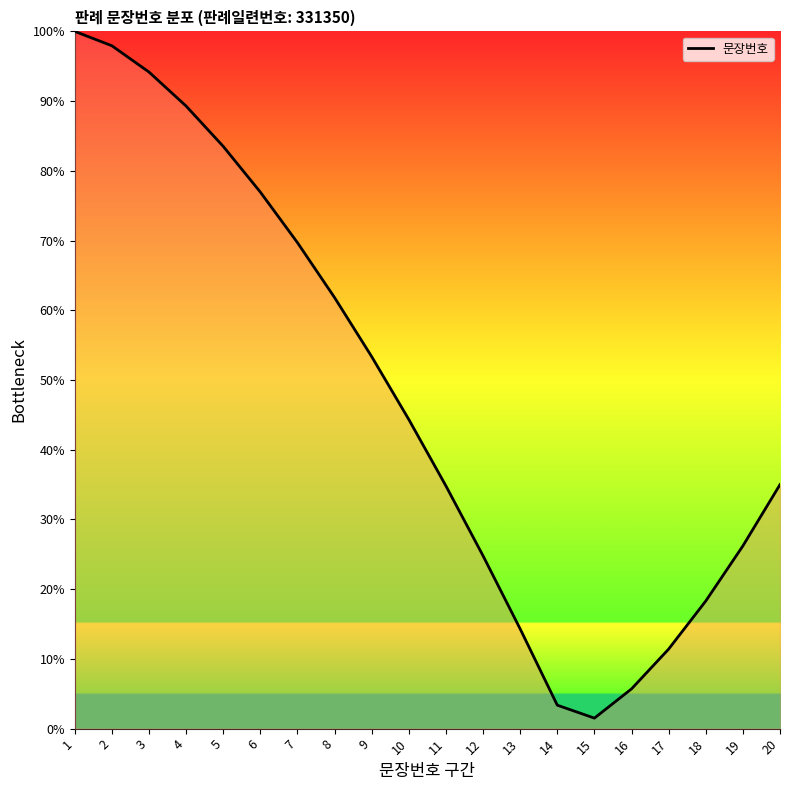

True or false: there are more than 2 points higher than both neighbors.

False